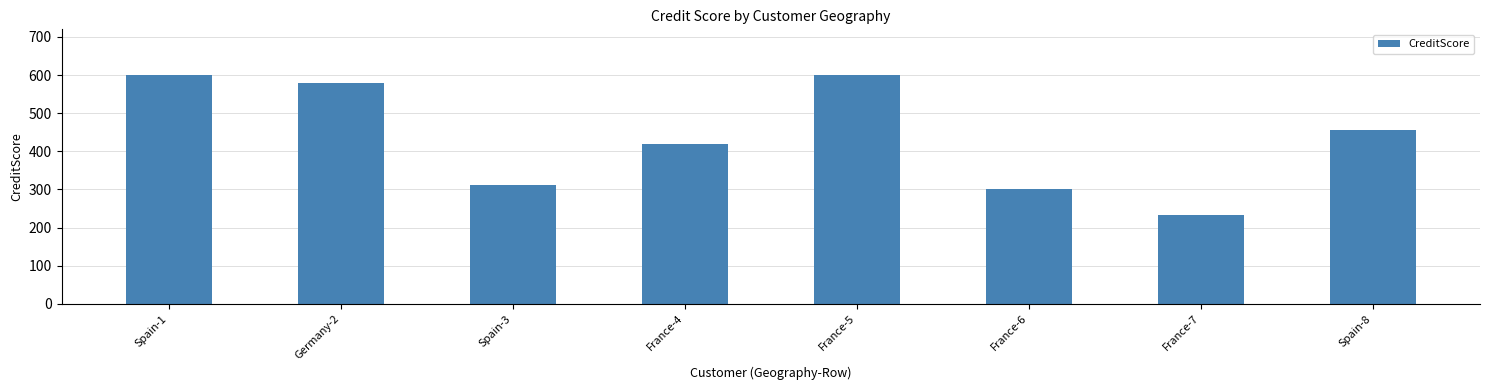

Which label corresponds to the smallest value in the chart?

France-7